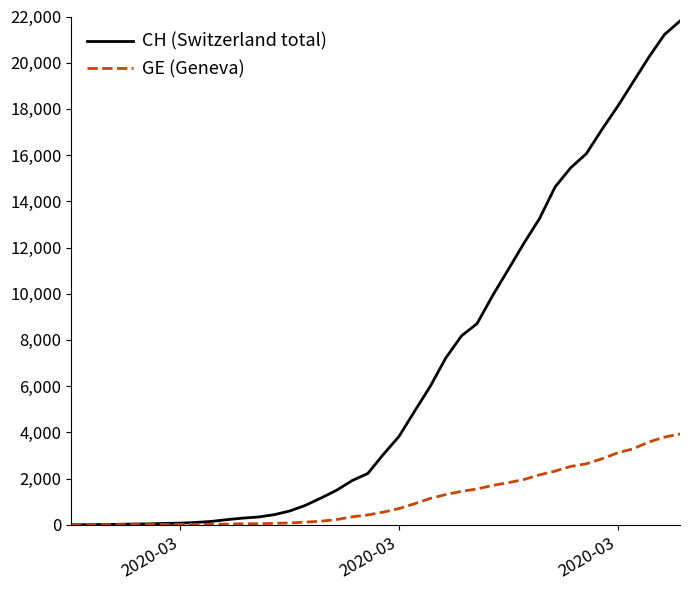

List the series in order of their peak value, highest first.

CH (Switzerland total), GE (Geneva)